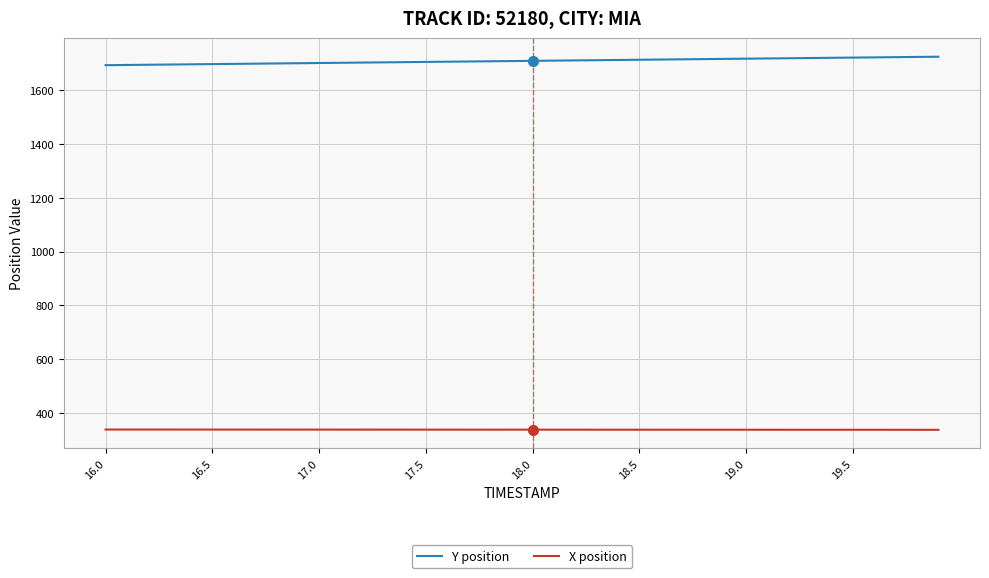

What is the difference between the second highest and minimum values in the X position series?

1.0